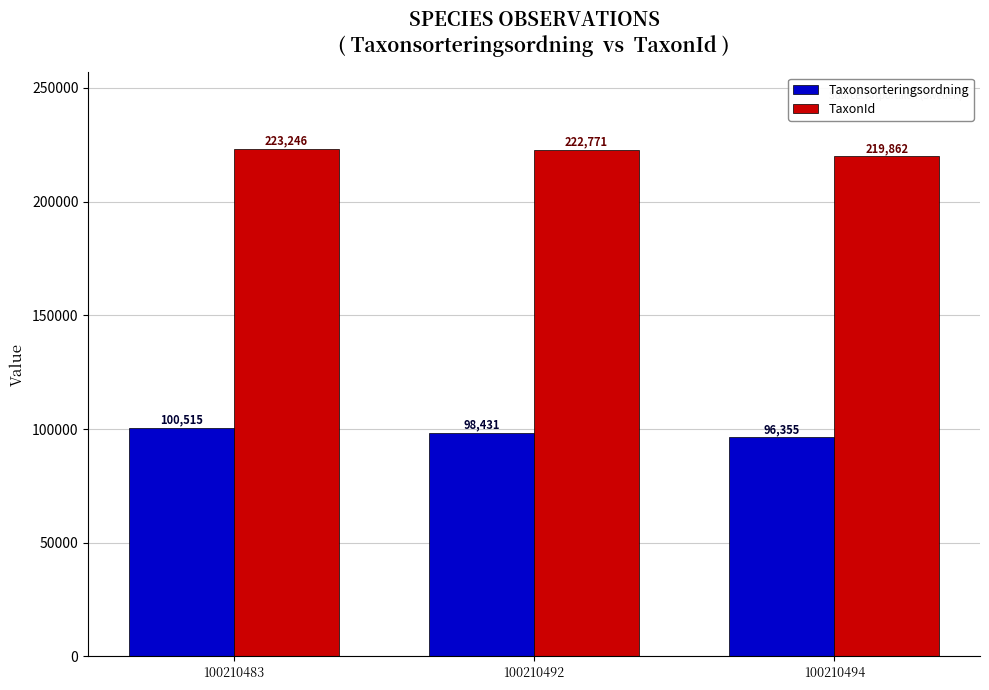

True or false: TaxonId has a value of 219862 at 100210494.

True